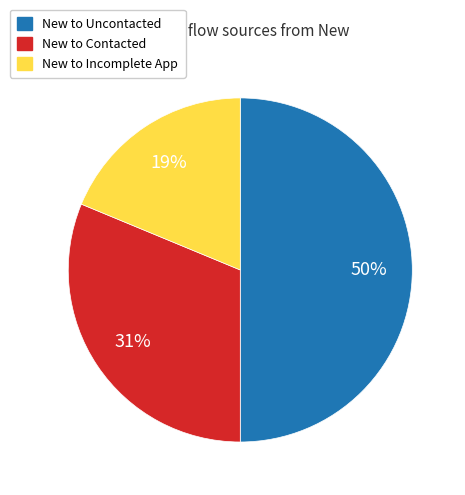

Does New to Contacted account for over 50% of the chart?

No